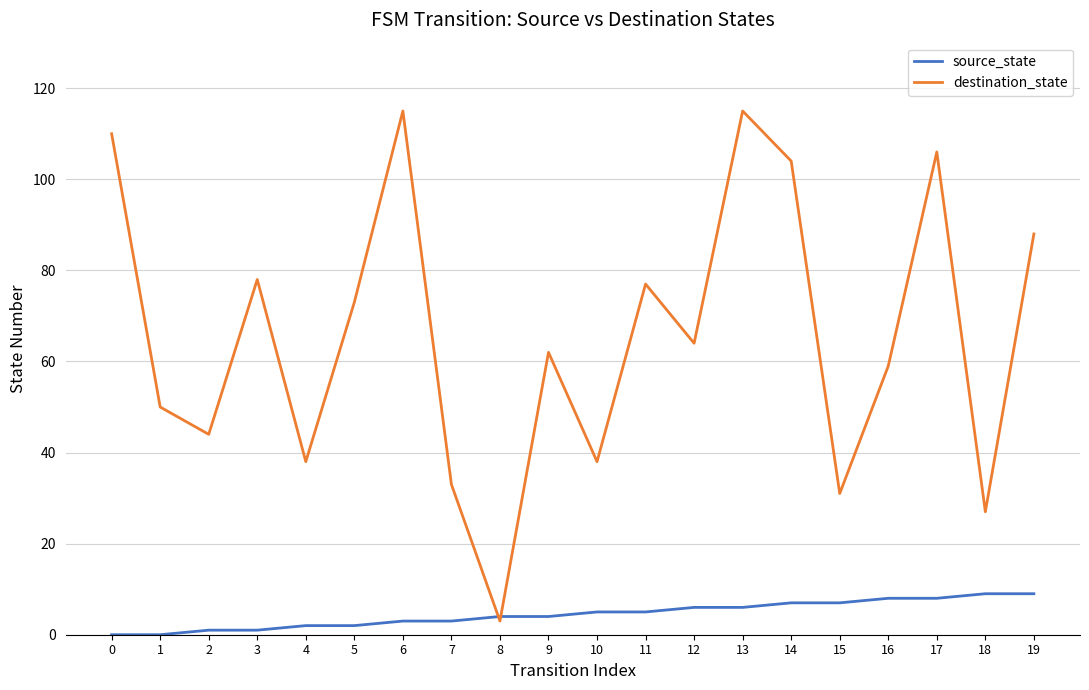

Does the chart have visible grid lines?

Yes